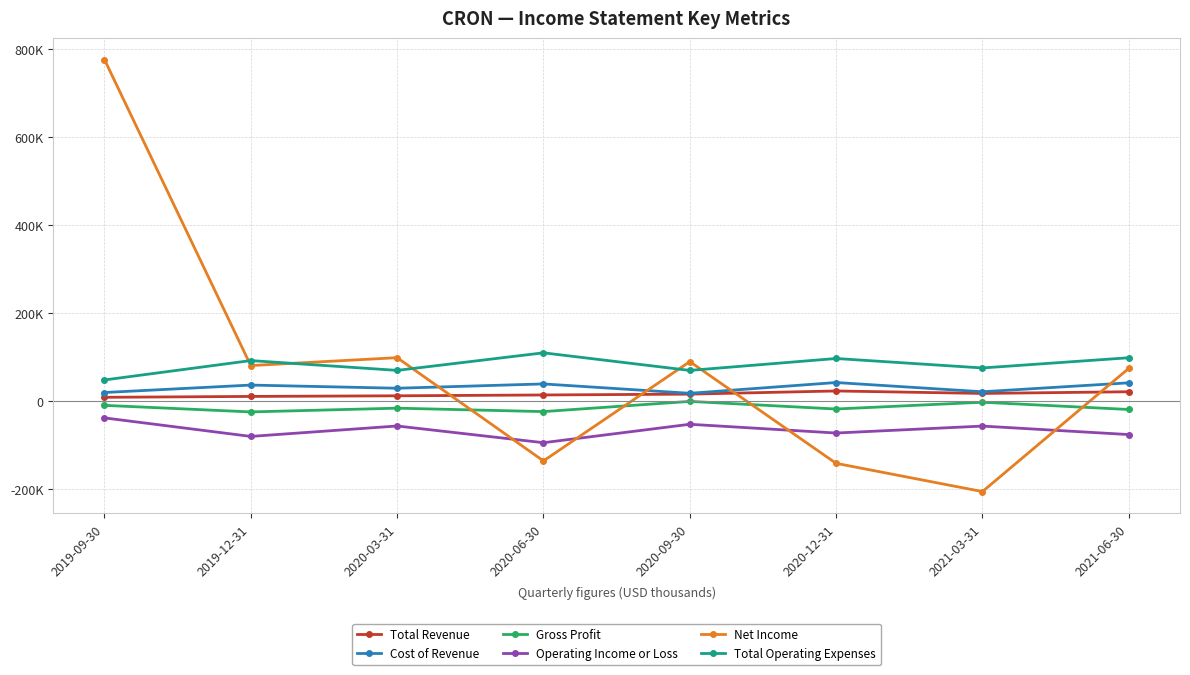

What is the greatest value displayed?

775200